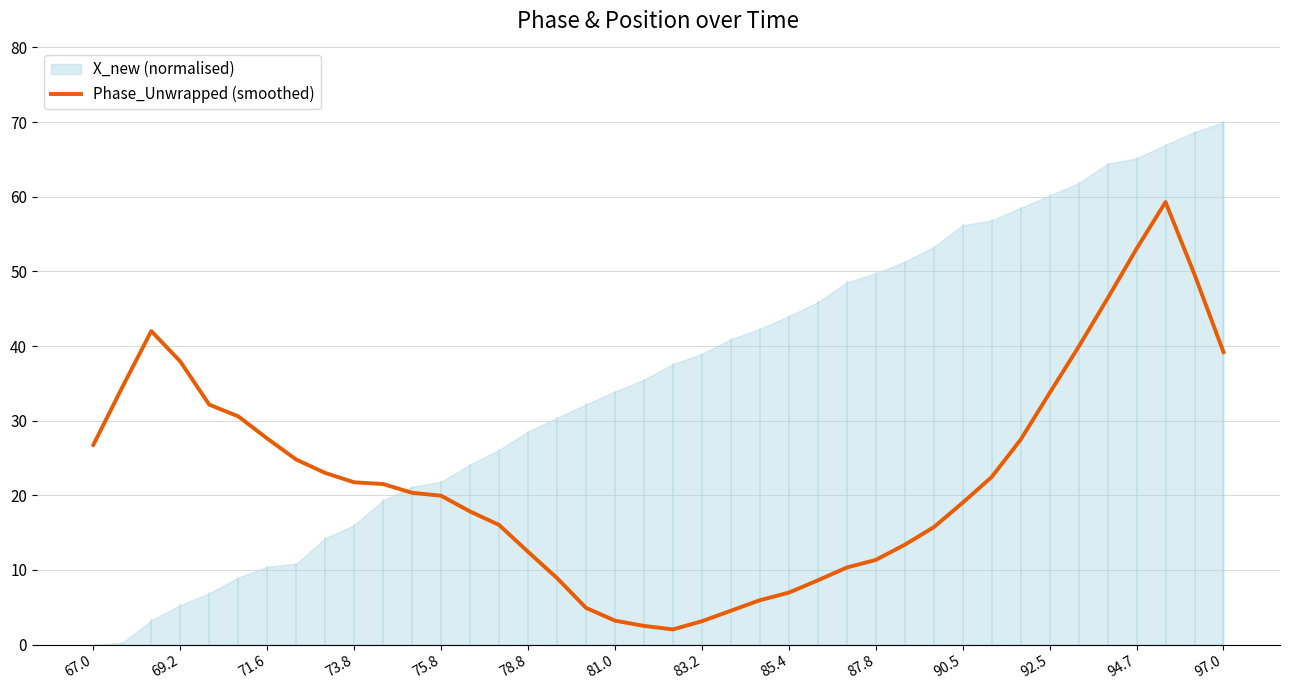

True or false: Phase_Unwrapped (smoothed) has a value of 7.0 at 85.4.

True